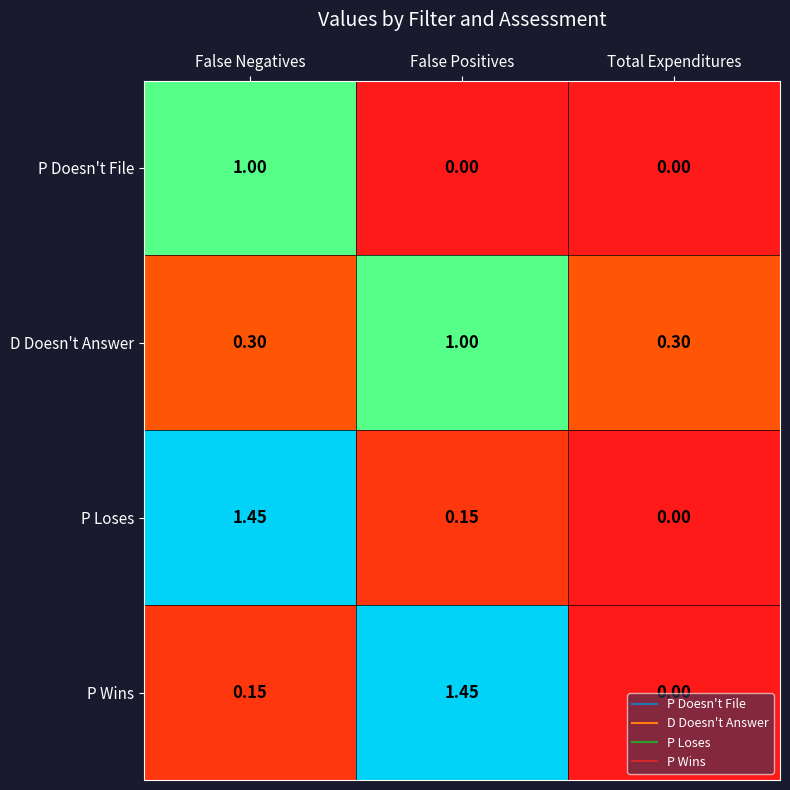

Rank the categories by P Loses value from highest to lowest.

False Negatives, False Positives, Total Expenditures